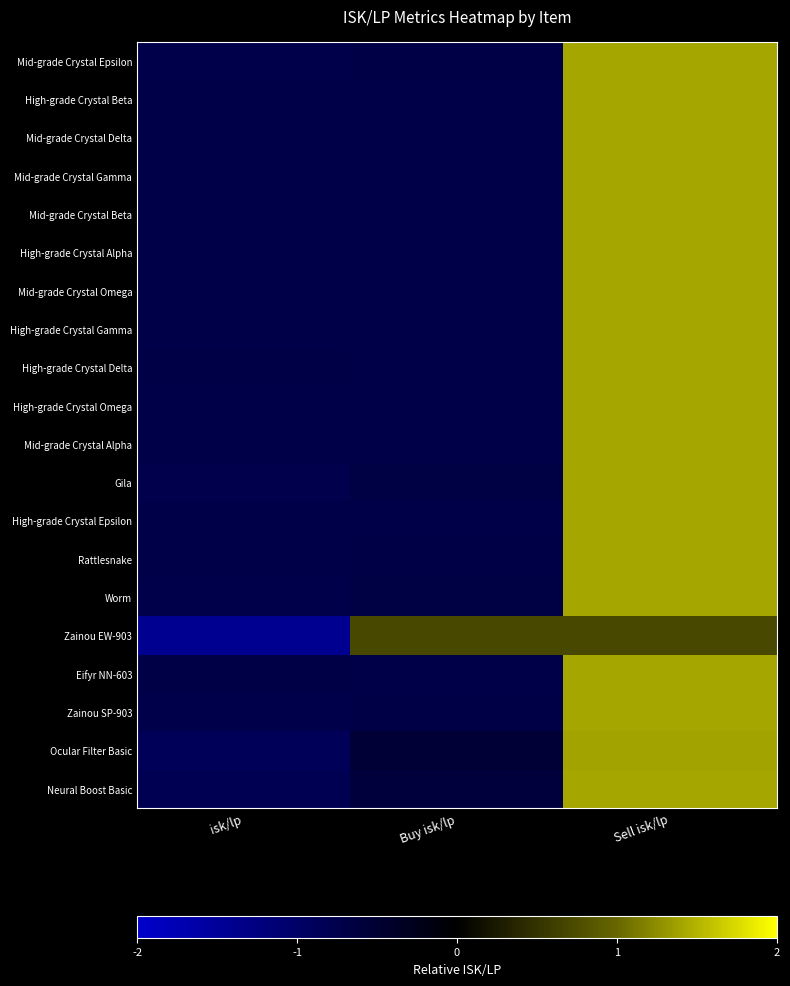

What is the total value across all series at isk/lp?

-15.2